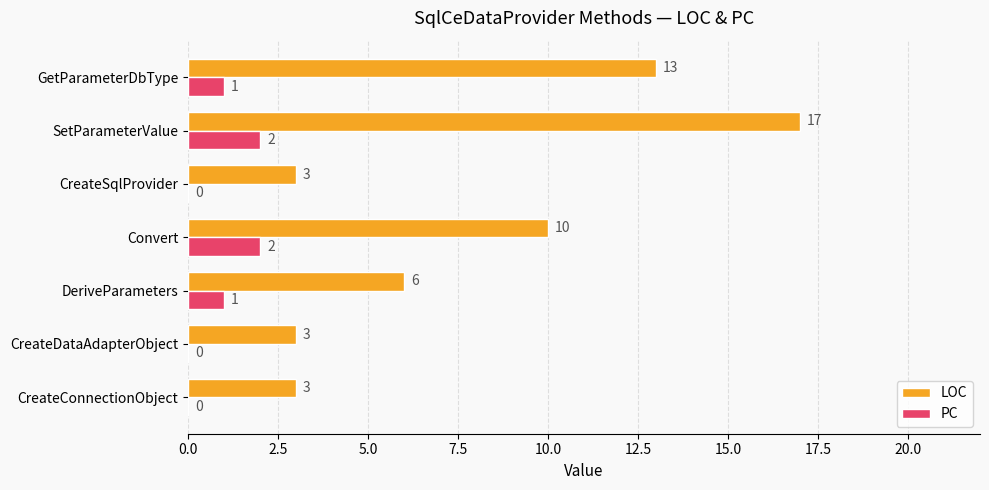

At which category is the sum across all series the highest?

SetParameterValue